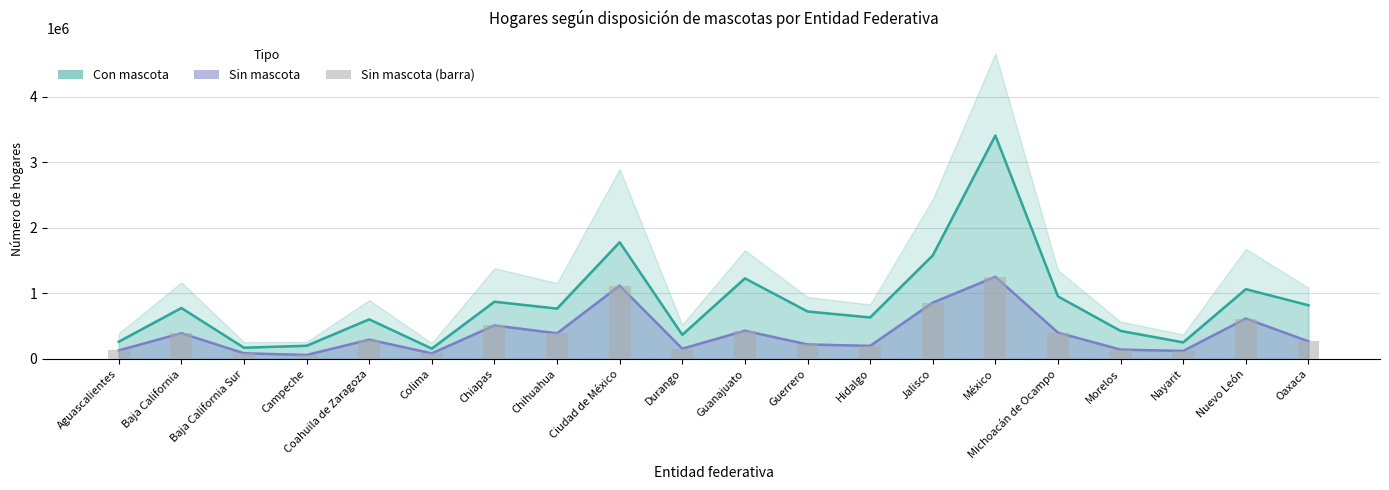

The Sin mascota series shows 59412 at Campeche. True or false?

True